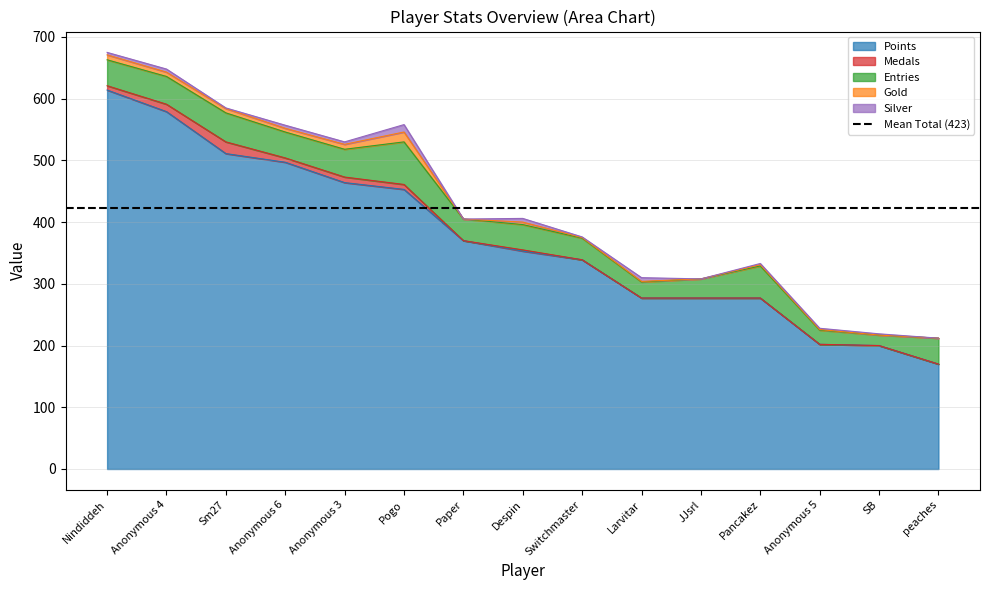

How many interior local peaks does the Medals series have?

3